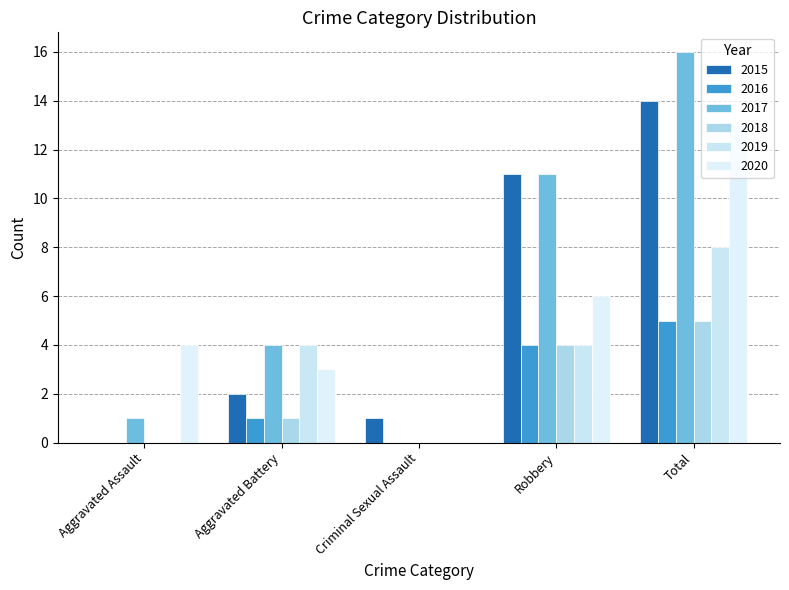

Reading right to left, list all the values displayed in this chart.

2015: Total=14	Robbery=11	Criminal Sexual Assault=1	Aggravated Battery=2	Aggravated Assault=0
2016: Total=5	Robbery=4	Criminal Sexual Assault=0	Aggravated Battery=1	Aggravated Assault=0
2017: Total=16	Robbery=11	Criminal Sexual Assault=0	Aggravated Battery=4	Aggravated Assault=1
2018: Total=5	Robbery=4	Criminal Sexual Assault=0	Aggravated Battery=1	Aggravated Assault=0
2019: Total=8	Robbery=4	Criminal Sexual Assault=0	Aggravated Battery=4	Aggravated Assault=0
2020: Total=13	Robbery=6	Criminal Sexual Assault=0	Aggravated Battery=3	Aggravated Assault=4